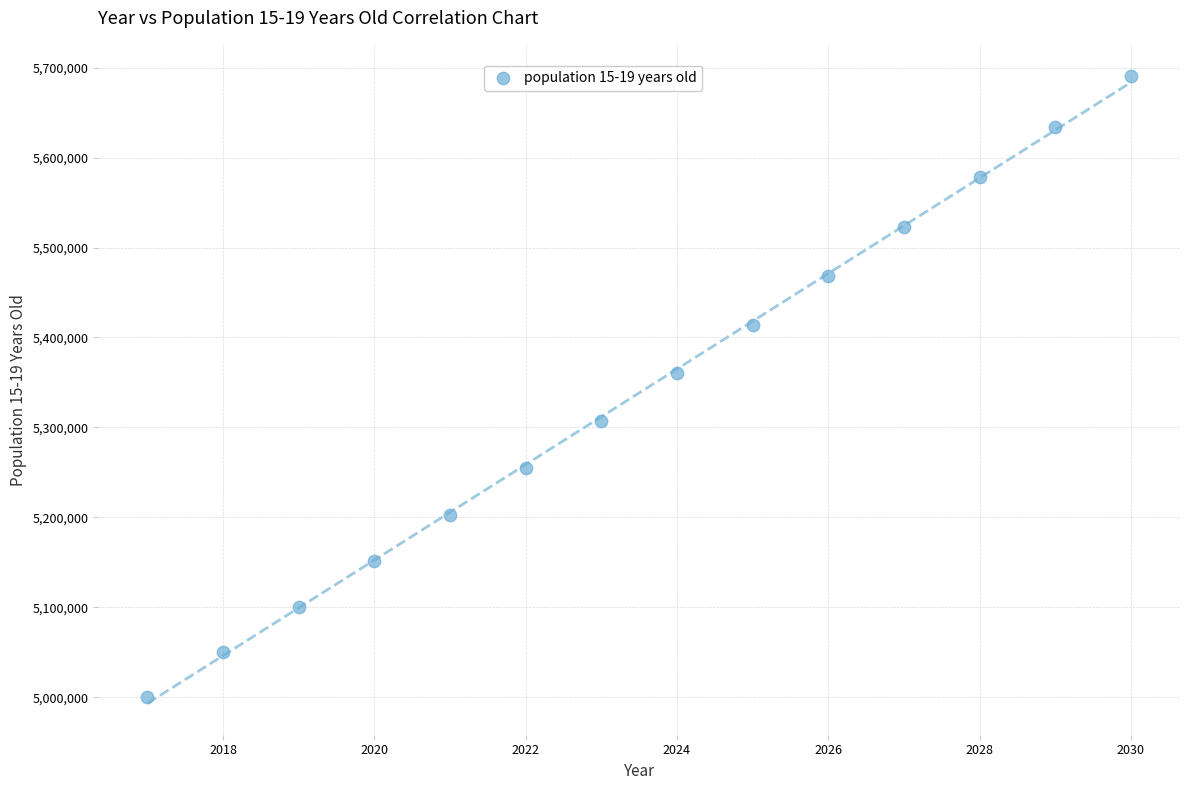

What is the range of Y values (max minus min)?

690466.4